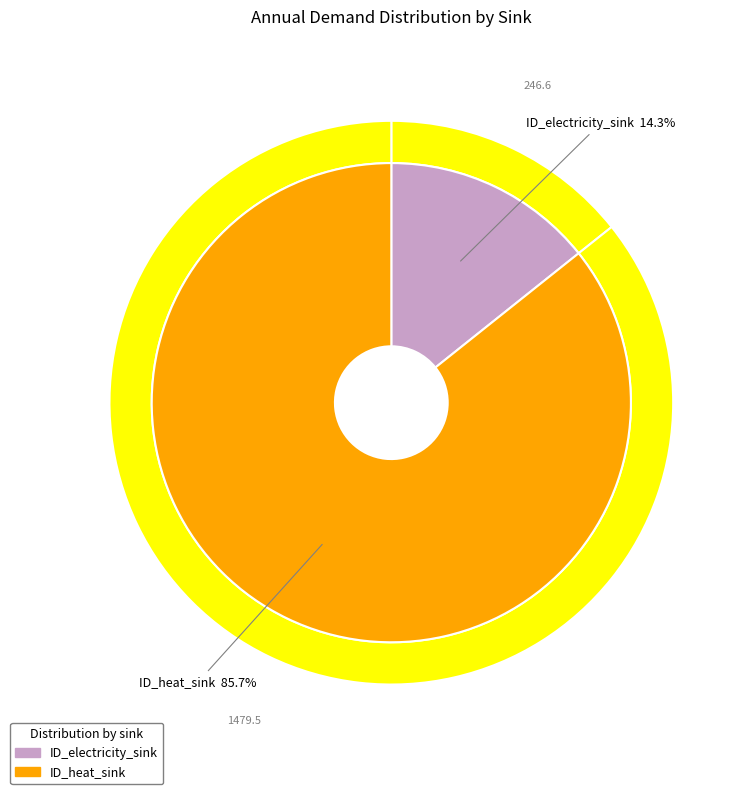

Is there a majority slice in this chart?

Yes